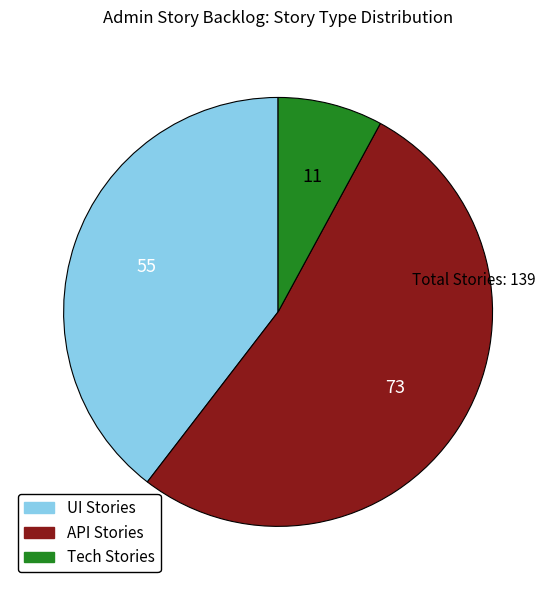

Count the number of slices in the pie.

3